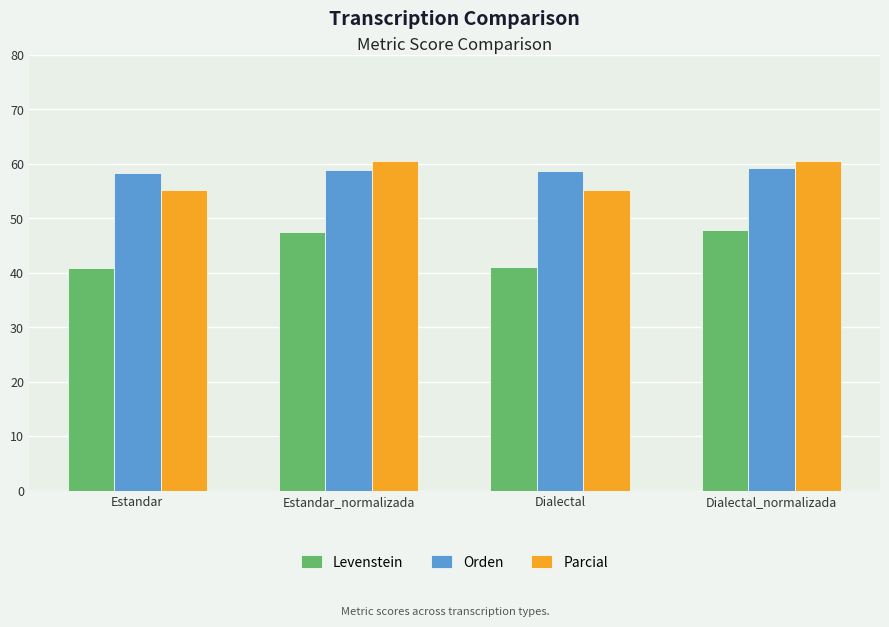

Is it true that Levenstein equals 40.8 at Estandar?

True